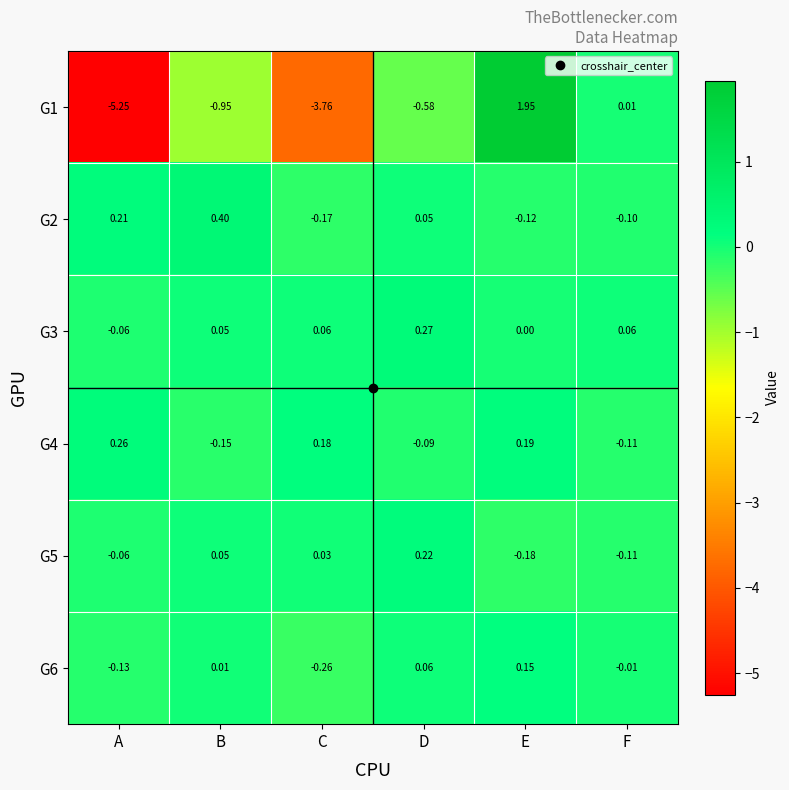

How many values in the G5 series exceed 0?

3